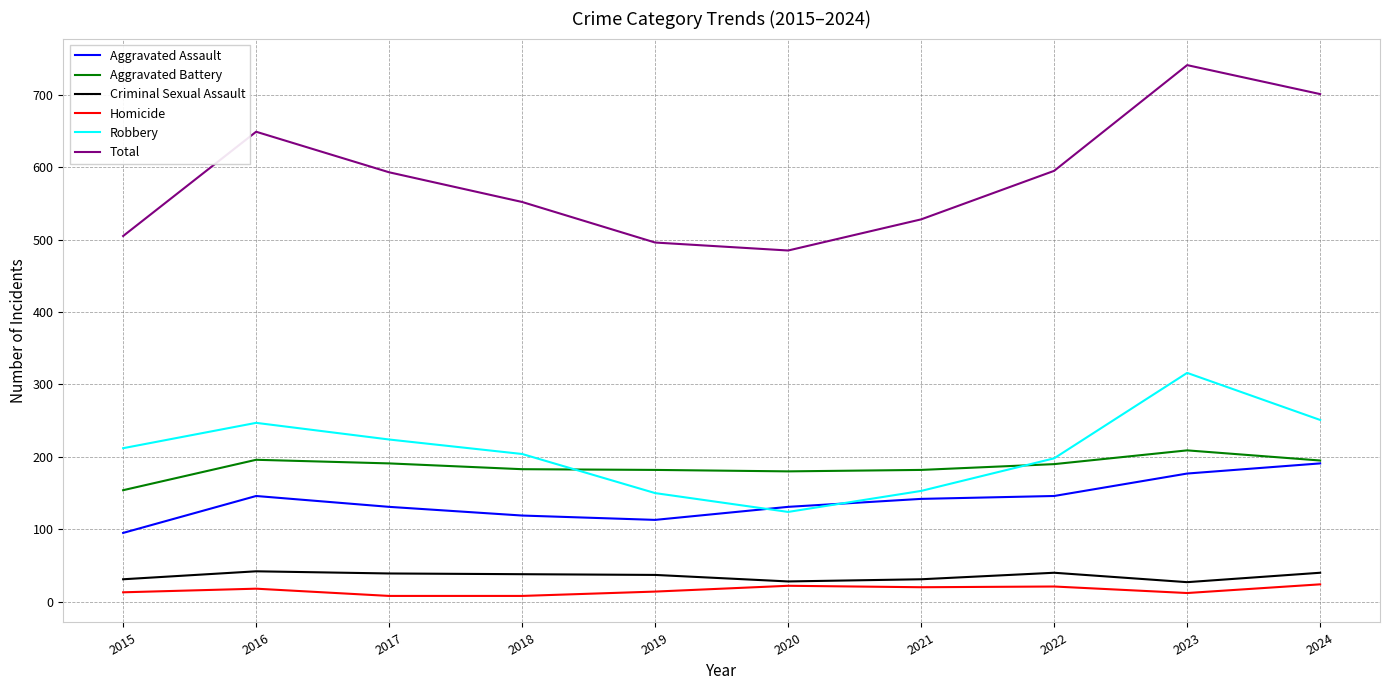

Is it true that Aggravated Battery equals 182 at 2019?

True